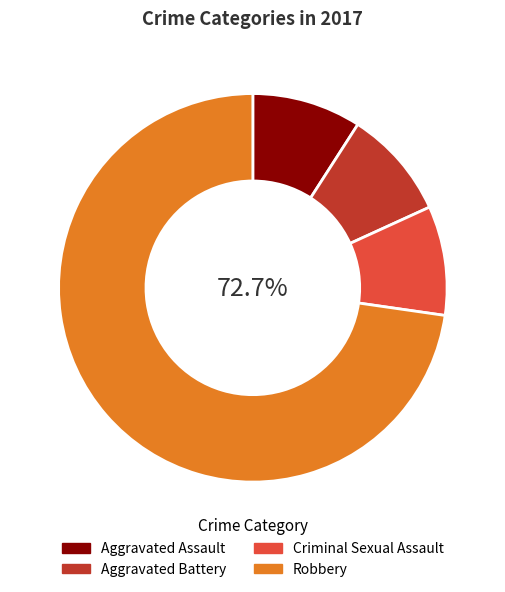

Rank the categories by value from lowest to highest.

Aggravated Assault, Aggravated Battery, Criminal Sexual Assault, Robbery